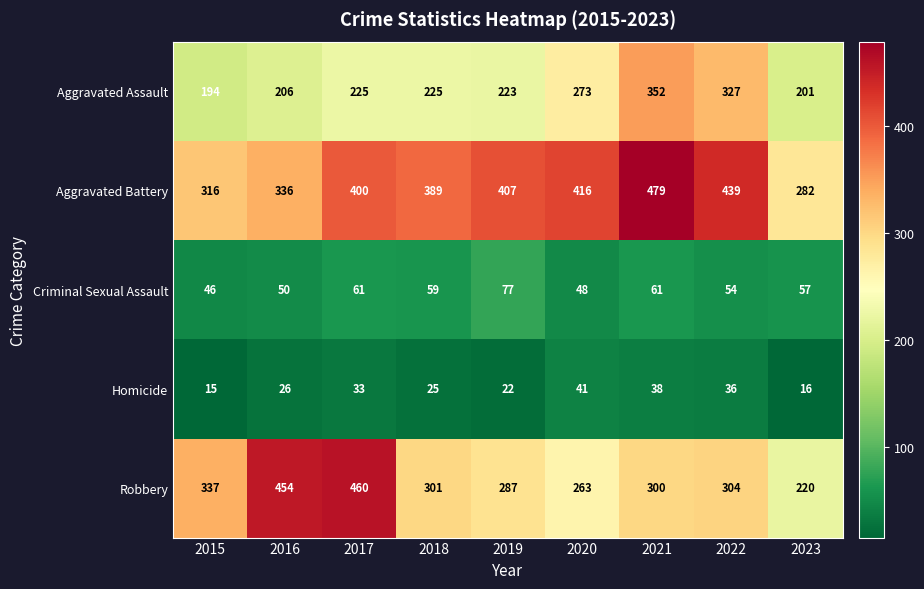

What is the average value of the Criminal Sexual Assault series?

57